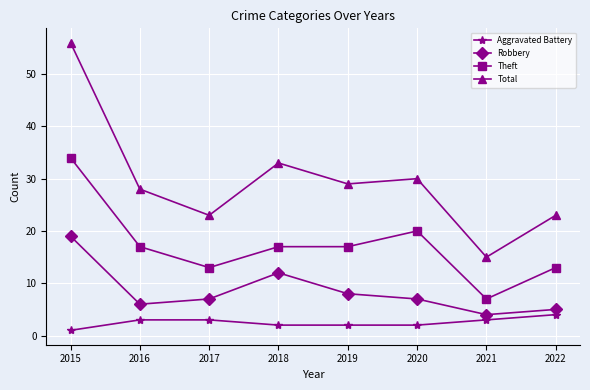

What is the difference between the second highest and second lowest values in the Theft series?

7